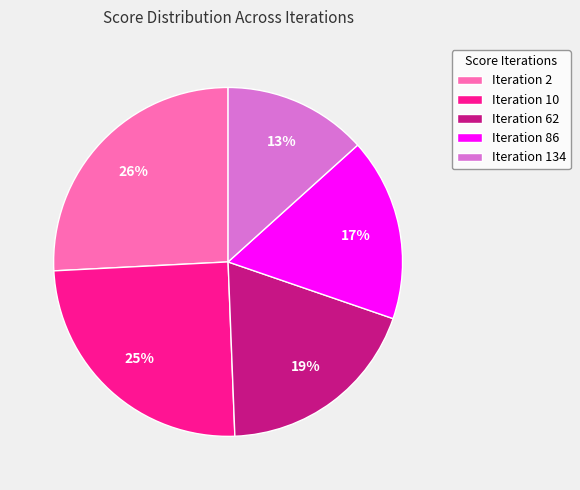

Does any single category account for the majority?

No